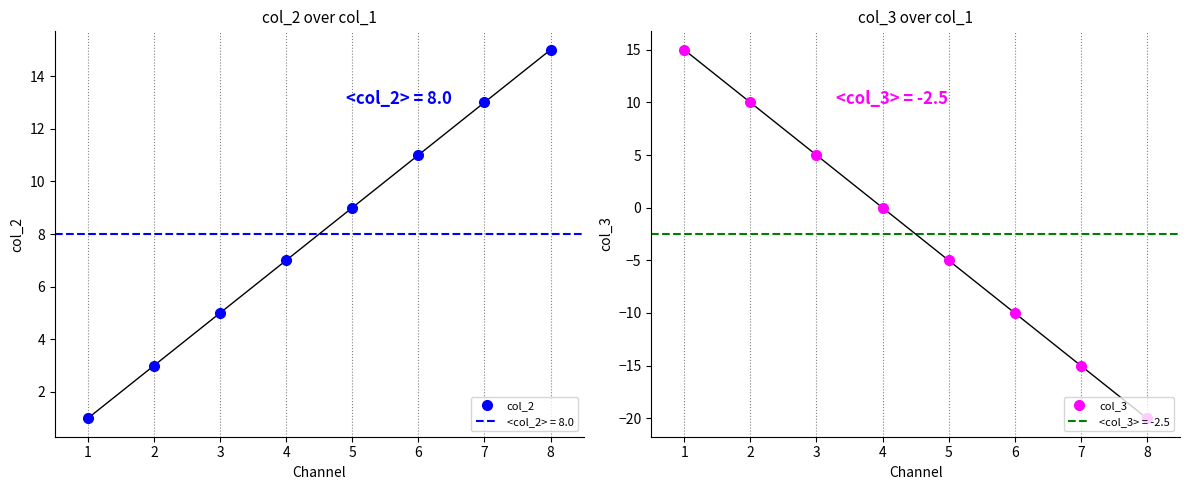

Which category has the highest value in the col_2 series?

8